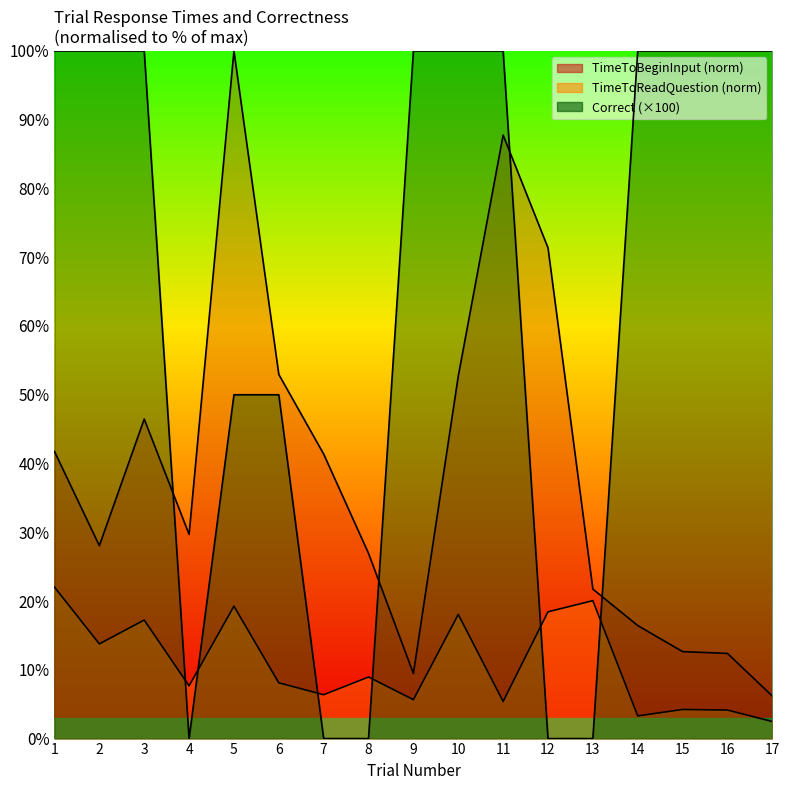

Rank the categories by Correct value from highest to lowest.

1, 2, 3, 9, 10, 11, 14, 15, 16, 17, 5, 6, 4, 7, 8, 12, 13